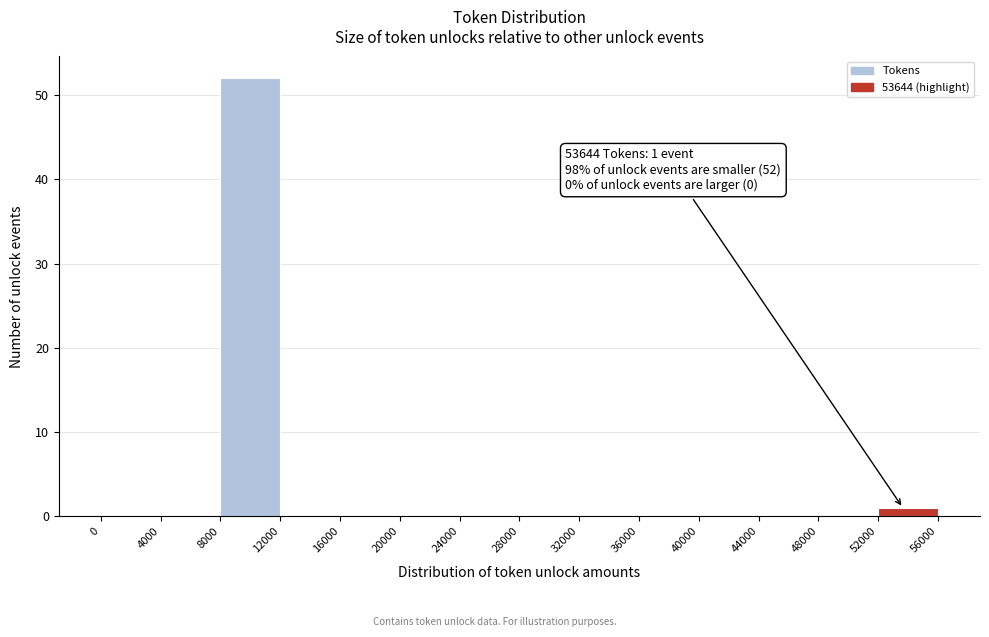

Which range on the x-axis has the tallest bar?

8000 to 12000